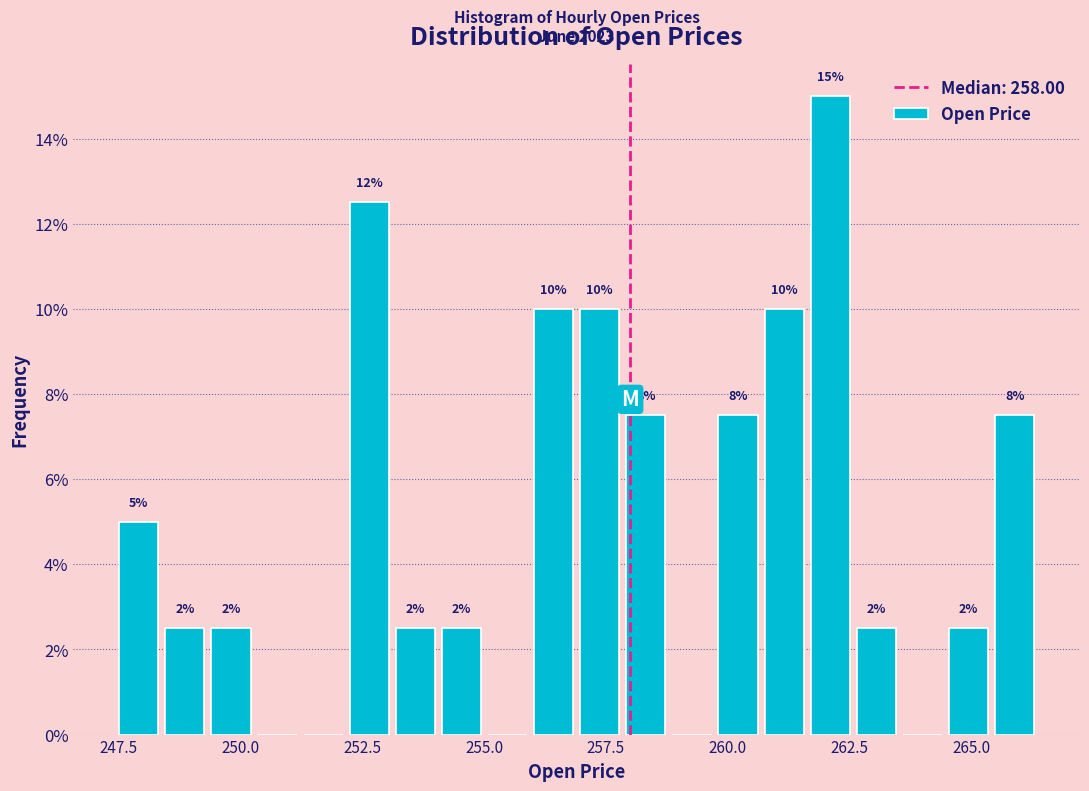

Read against the x-axis, roughly where is the centre of the tallest bar?

262.0